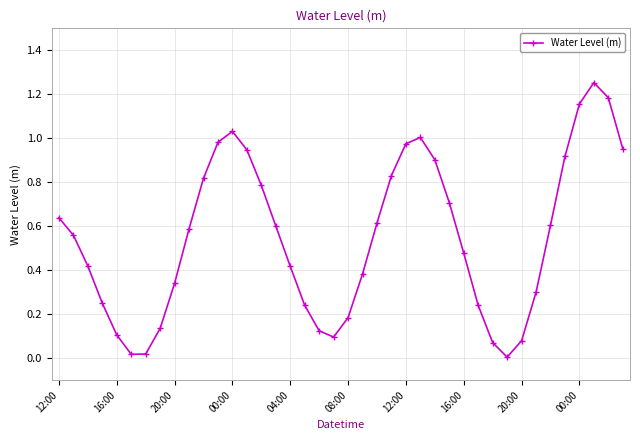

How many lines are shown in the chart?

1